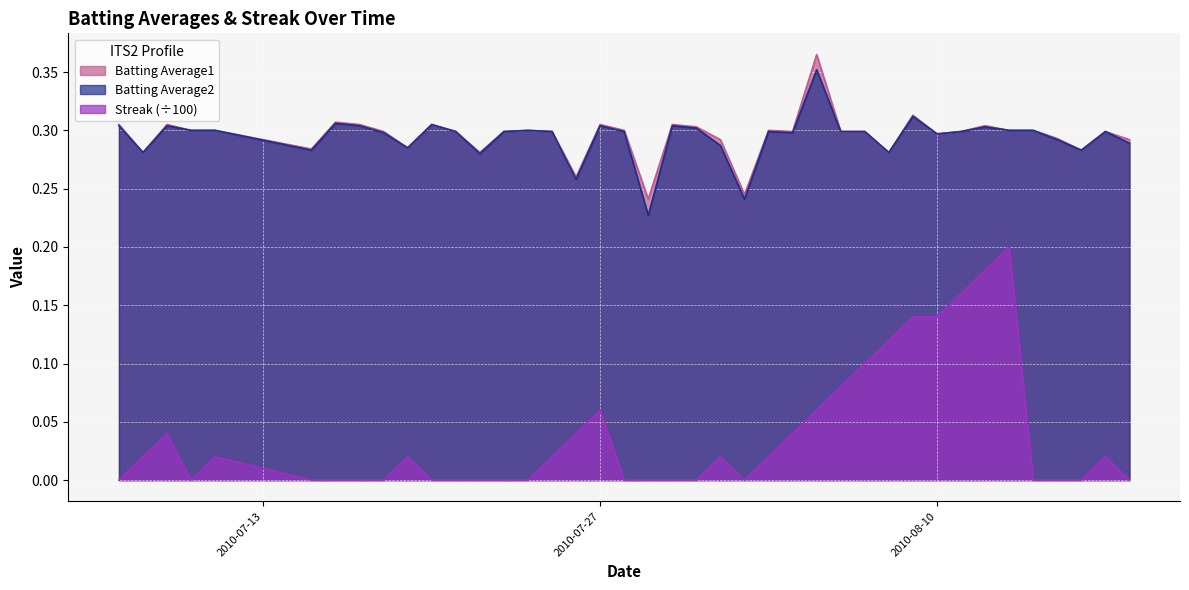

What position from the left is 2010-07-19?

10